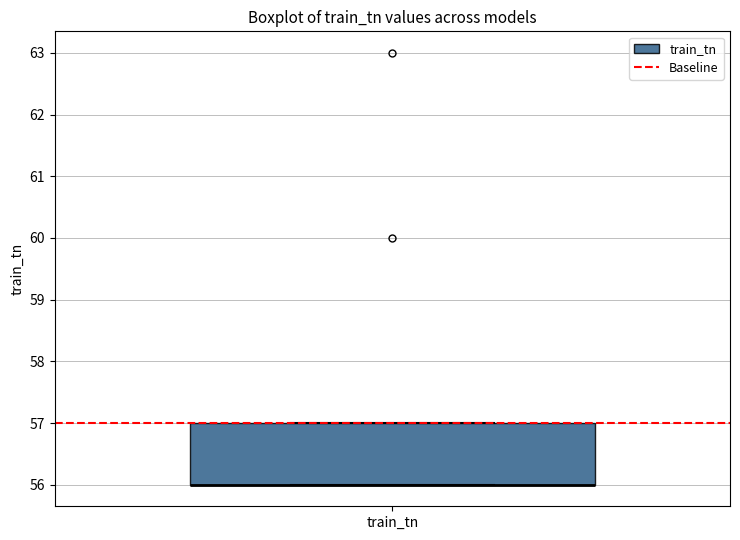

Where is the upper edge of the box for train_tn on the y-axis? The values are not printed on the chart, so give them approximately, as read against the axis.

57